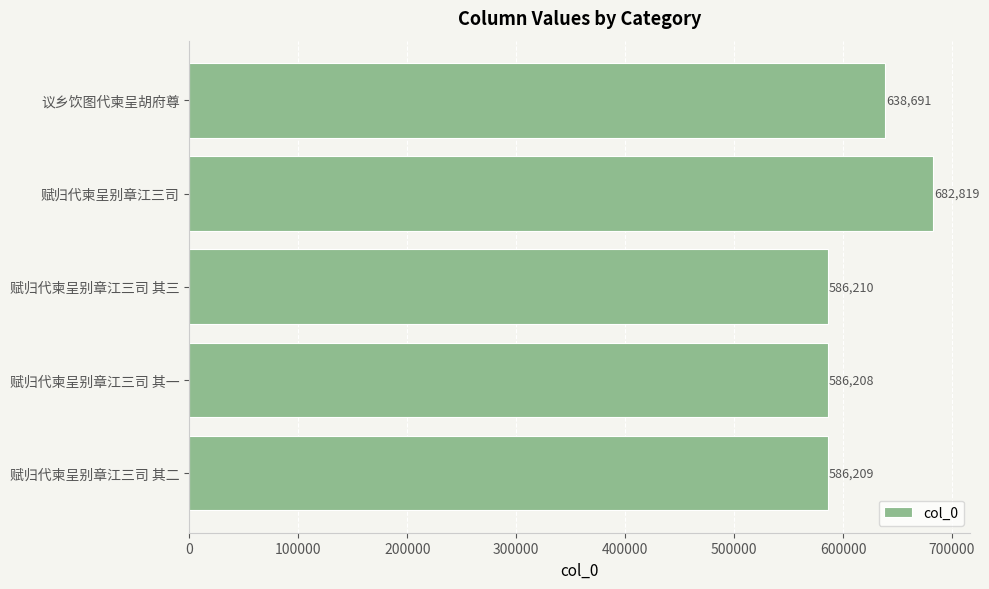

At which label is the value closest to 634513?

议乡饮图代柬呈胡府尊